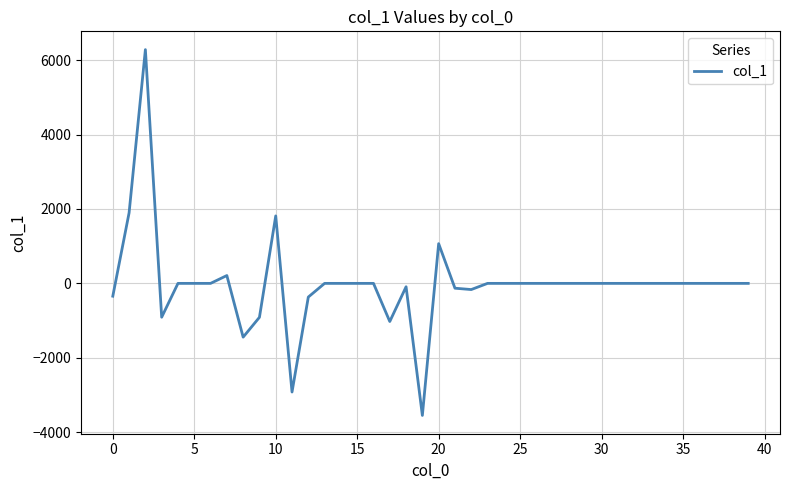

What is the maximum value shown in the chart?

6283.2